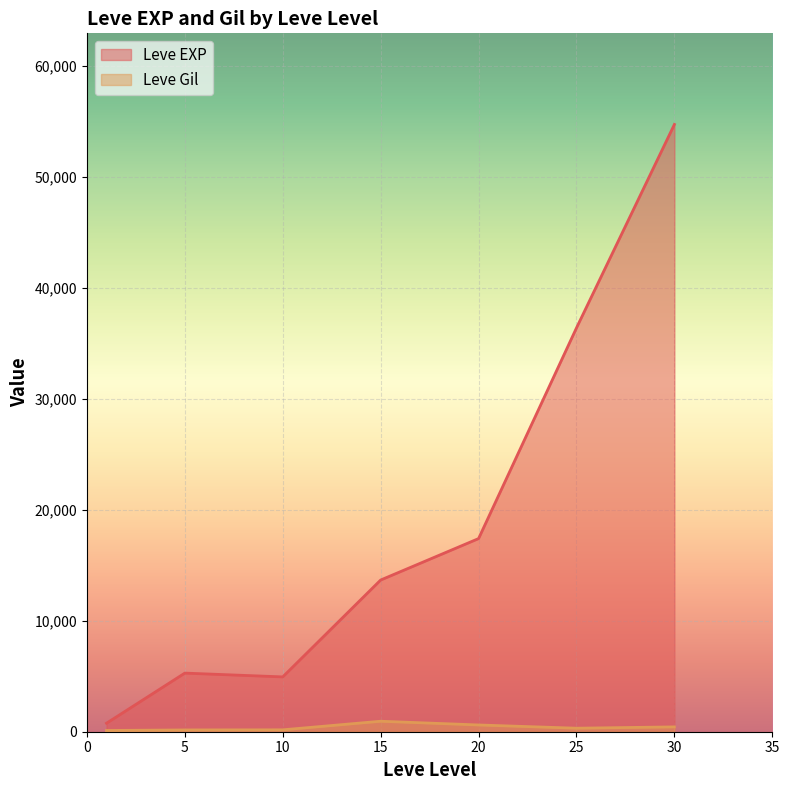

Which series has the largest total across all categories?

Leve EXP